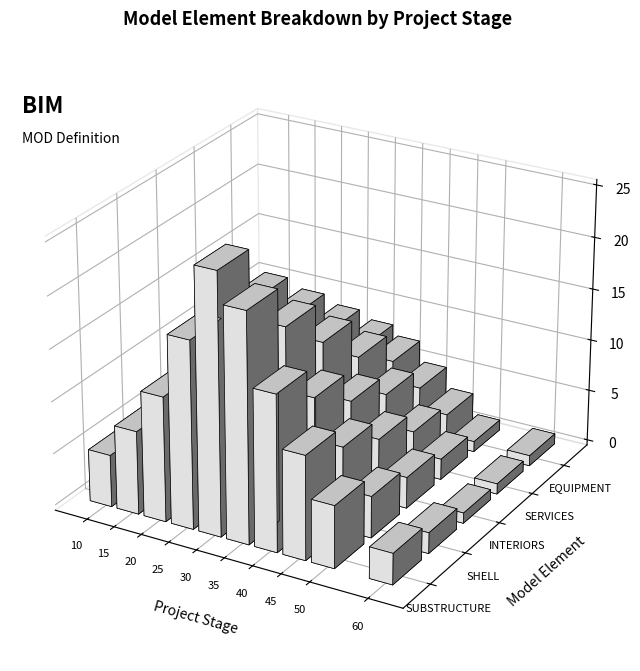

What is the approximate value of SERVICES at 0?

4